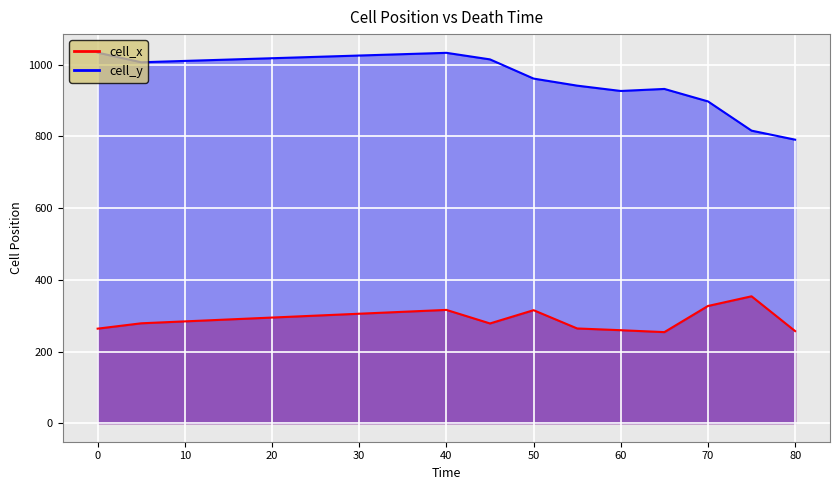

How many distinct data groups are displayed?

2